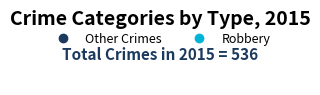

Is there a majority slice in this chart?

Yes